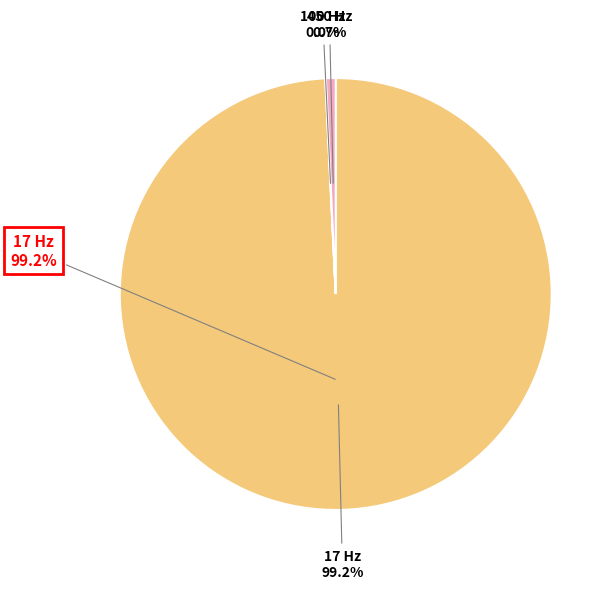

Which slice represents more than half of the pie?

17